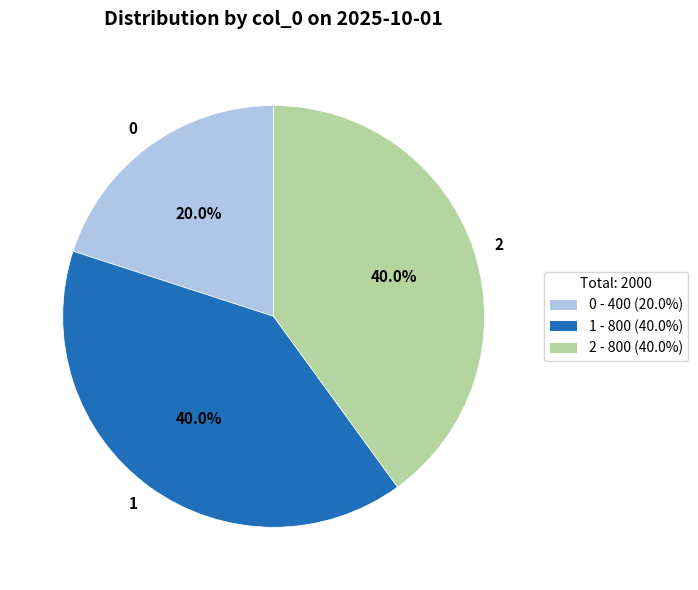

How many segments does this pie chart have?

3